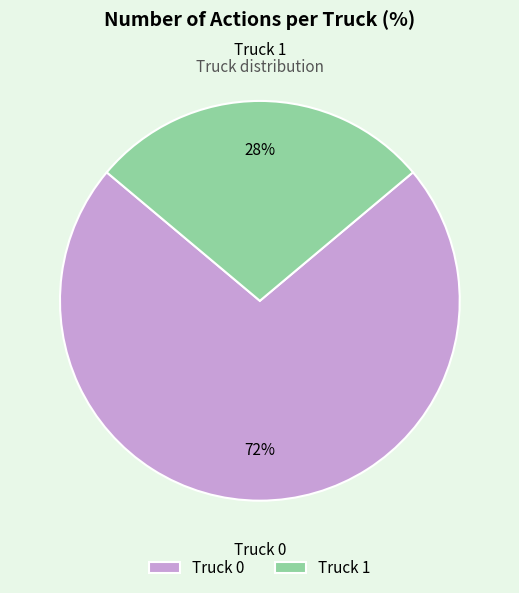

Combined, do Truck 0 and Truck 1 account for over 50%?

Yes